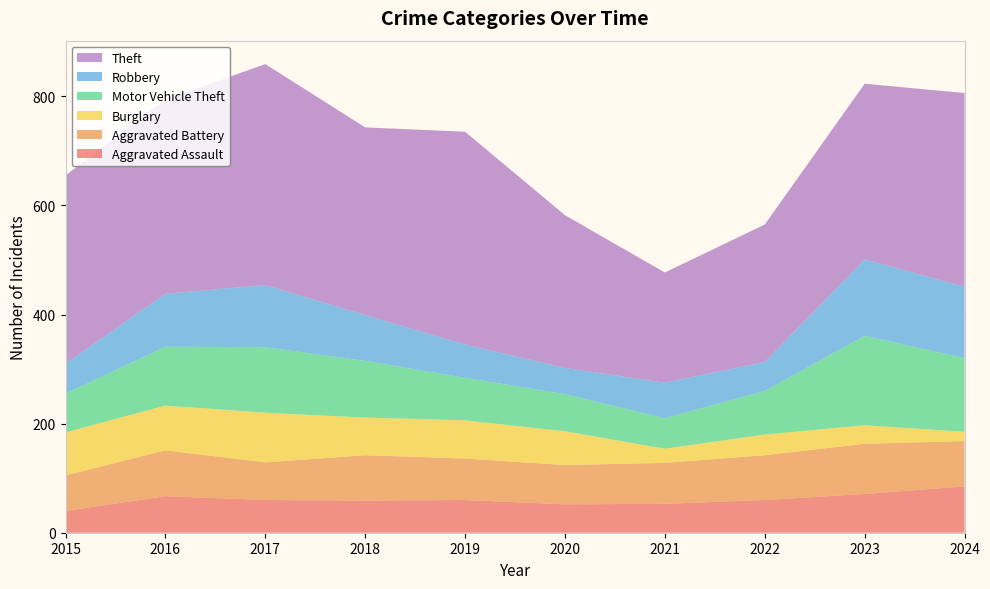

Reading left to right, transcribe all the data shown in this chart.

Aggravated Assault: 40	67	60	59	60	52	53	60	71	85
Aggravated Battery: 65	84	69	83	76	72	75	82	92	83
Burglary: 79	82	91	69	70	62	26	38	34	17
Motor Vehicle Theft: 71	108	120	104	78	68	56	80	164	135
Robbery: 55	97	114	84	61	48	65	53	140	131
Theft: 345	356	405	344	390	280	202	252	322	355